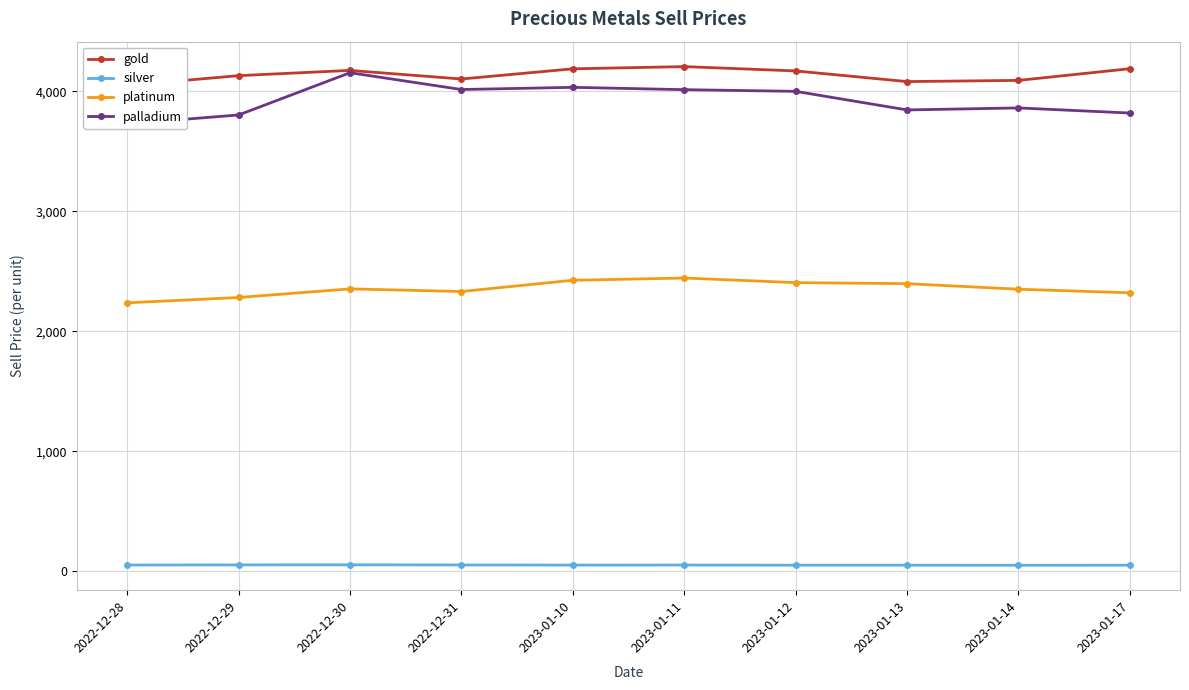

The value of silver at 2023-01-10 is 82.4. True or false?

False